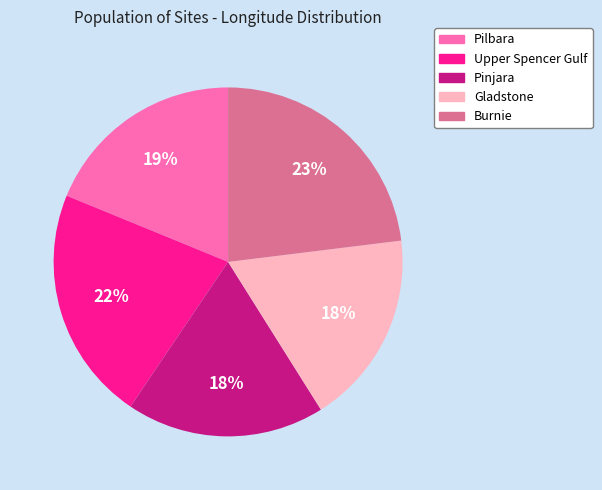

Do Pilbara and Pinjara together represent more than half of the pie?

No